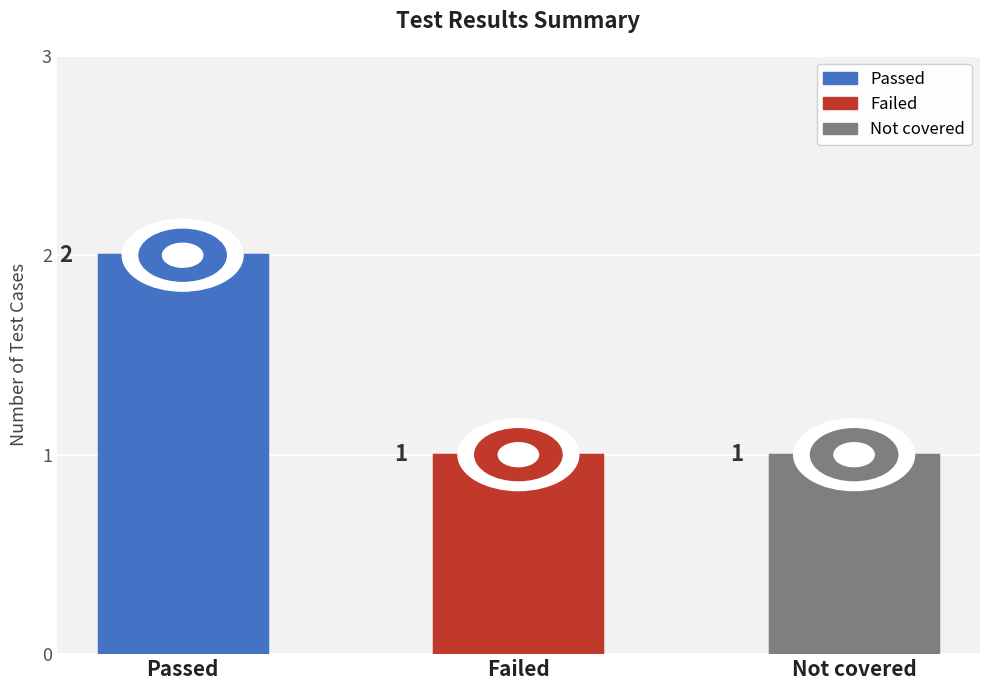

Reading left to right, extract all data points from this chart.

Passed=2	Failed=1	Not covered=1